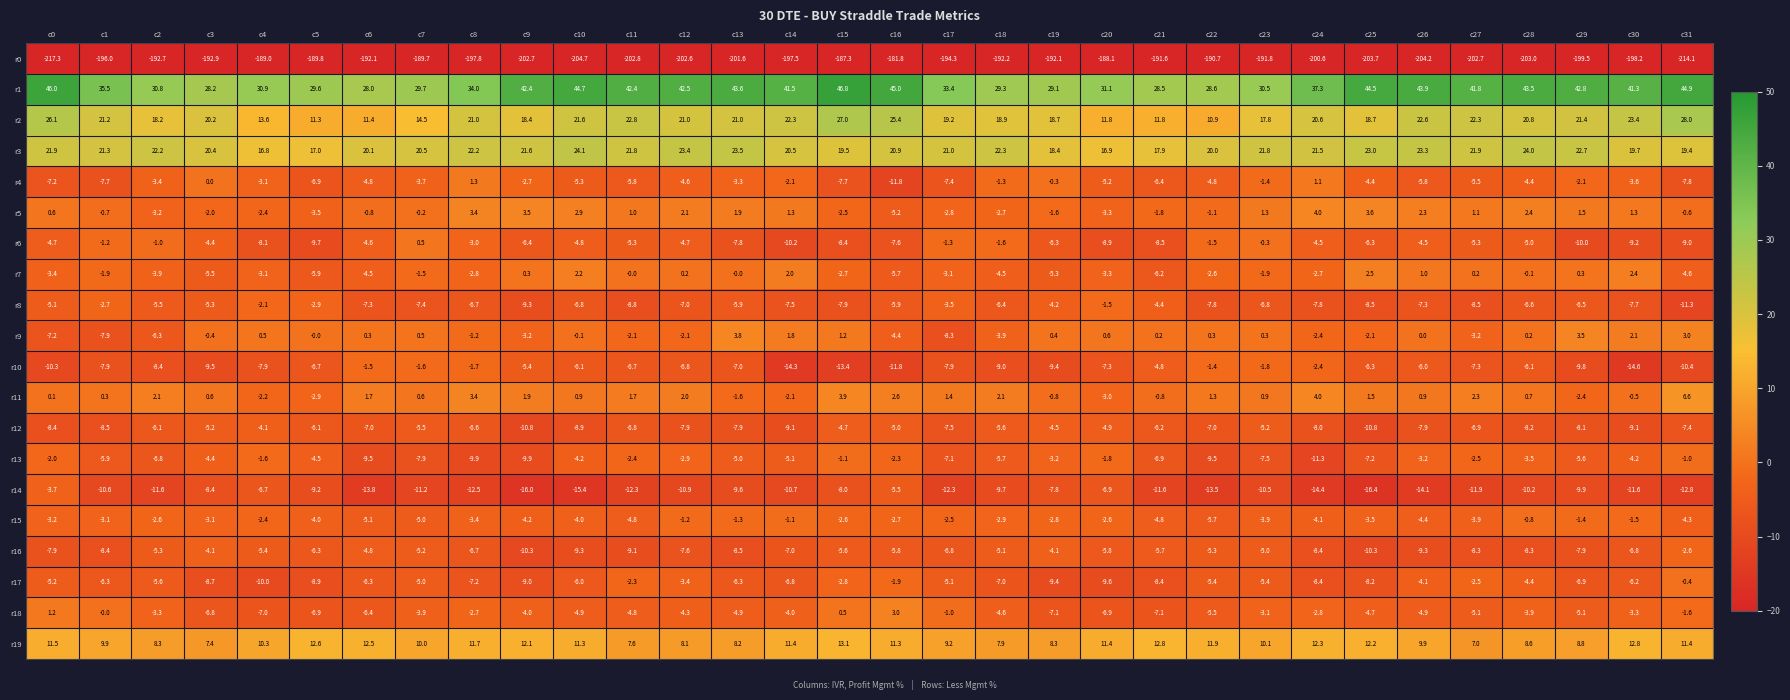

Rank the series by their maximum value, from lowest to highest.

r0, r12, r14, r16, r8, r10, r13, r15, r17, r6, r4, r7, r18, r9, r5, r11, r19, r3, r2, r1